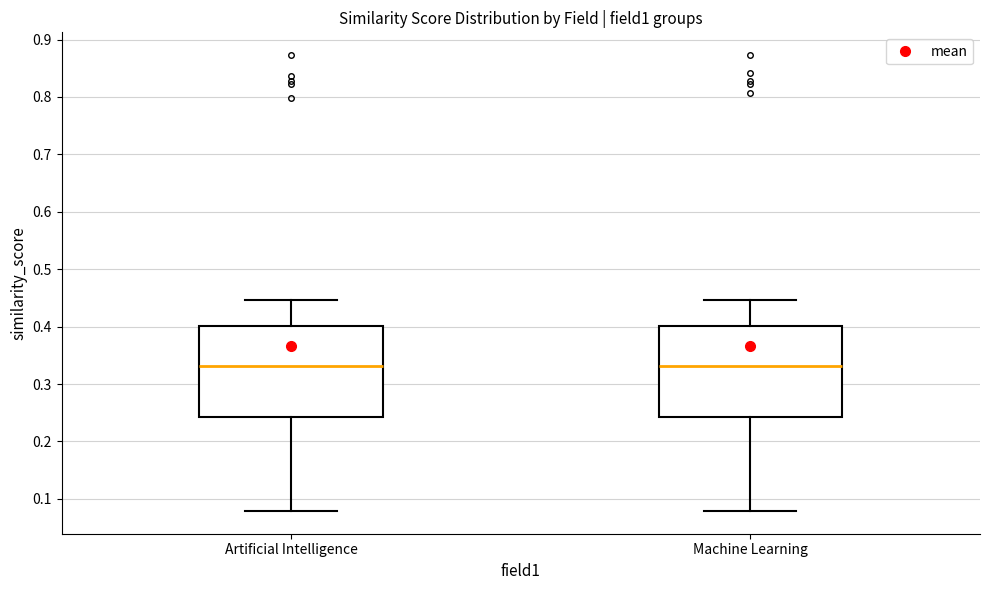

Where does the median line of the box for Artificial Intelligence sit on the y-axis? The values are not printed on the chart, so give them approximately, as read against the axis.

0.33